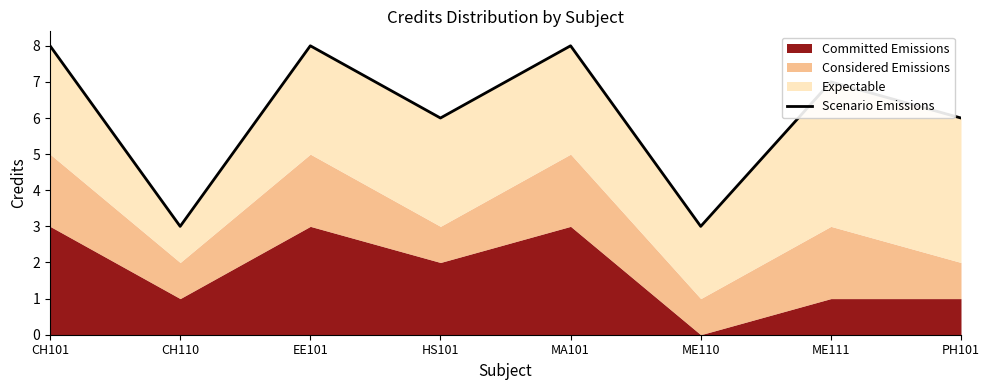

What is the average value?

6